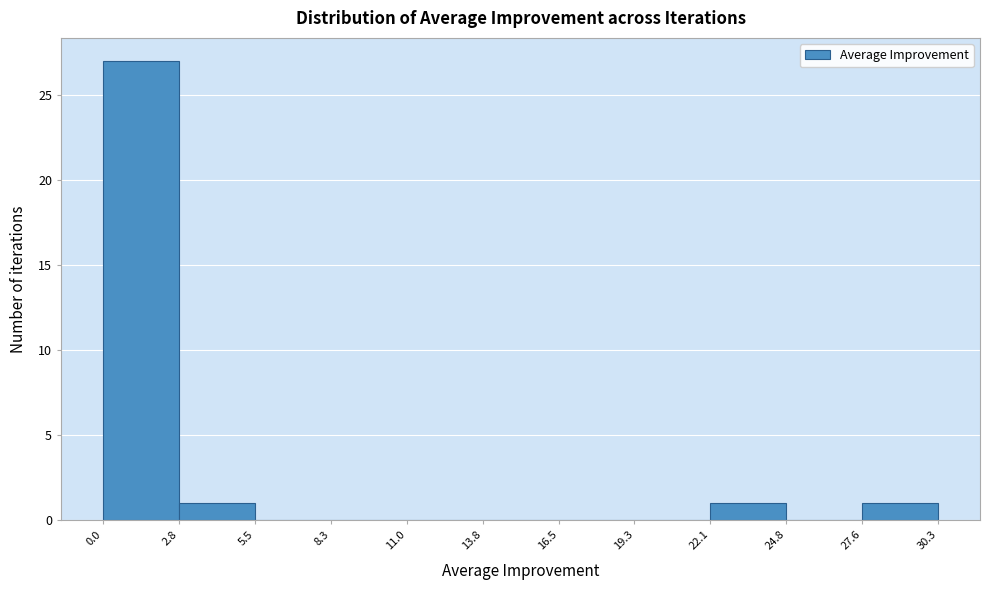

Which range on the x-axis has the tallest bar?

0.0 to 2.8